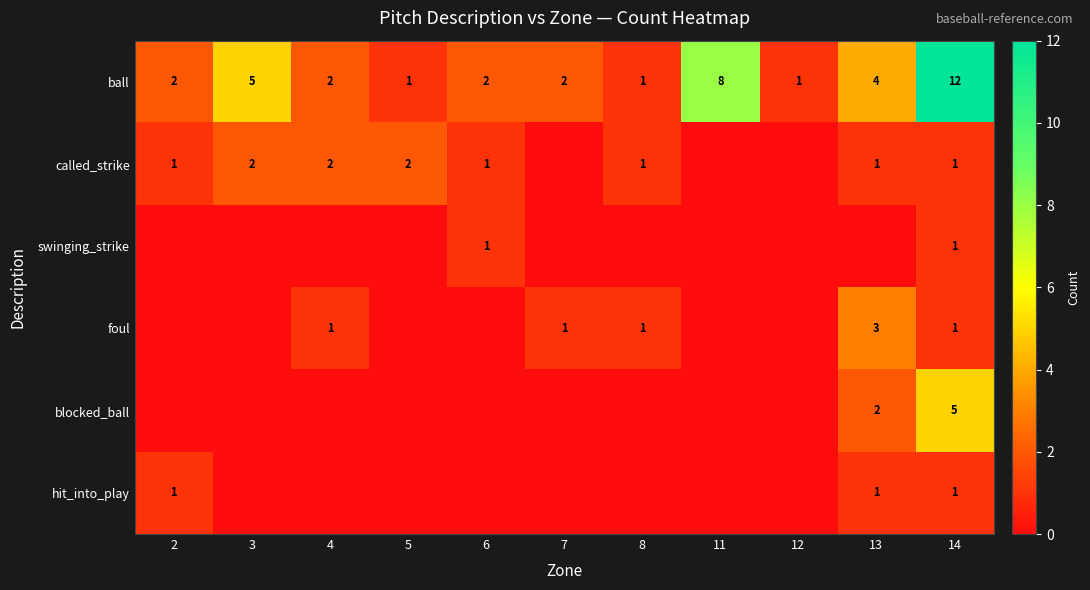

The value of ball at 11 is 8. True or false?

True